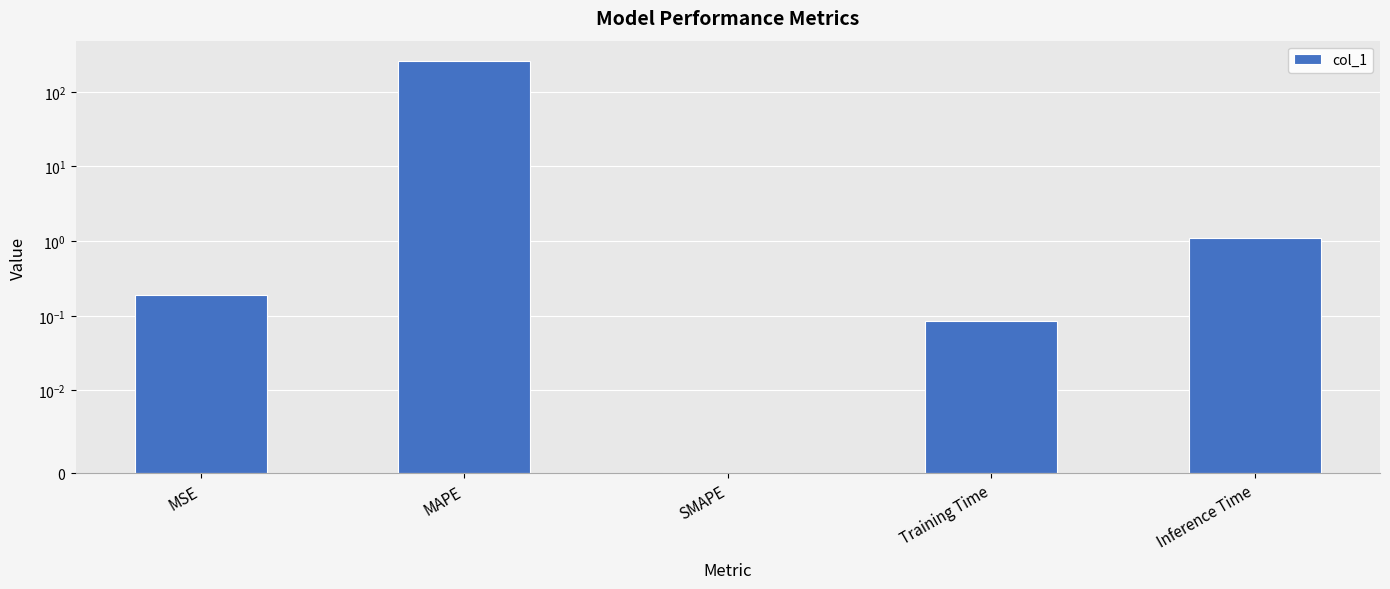

List the labels in order of value, largest first.

MAPE, Inference Time, MSE, Training Time, SMAPE